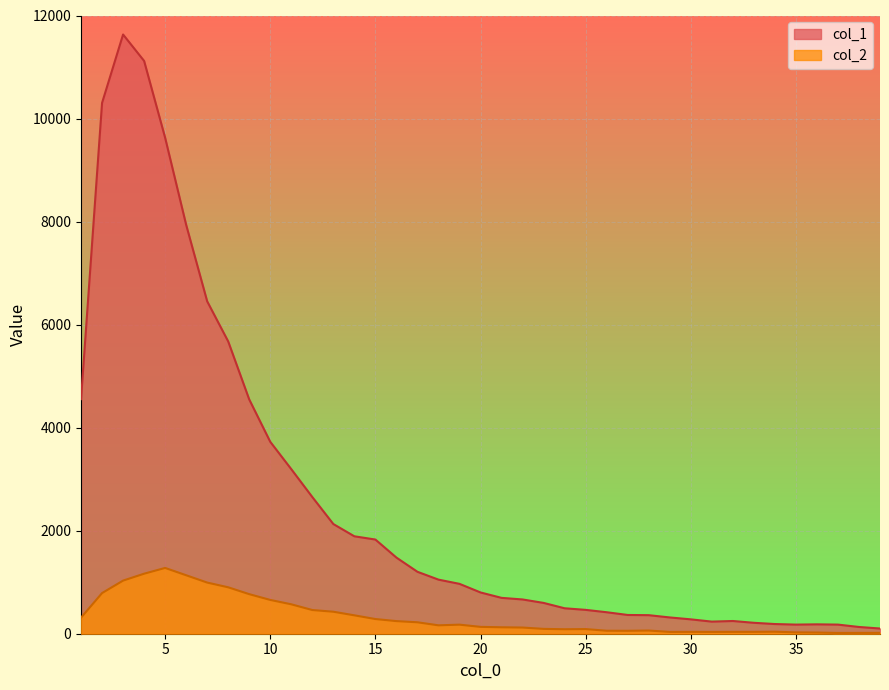

Is the value of col_1 at 34 greater than the value of col_2 at 16?

No